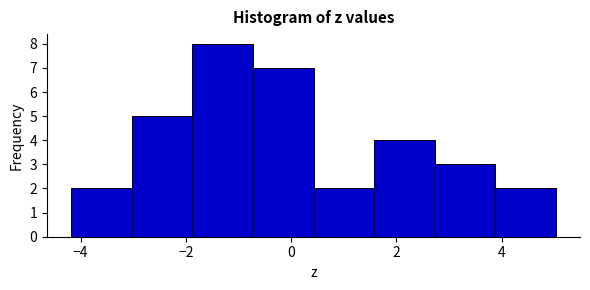

Reading left to right, list every bar in this chart as the range it spans on the x-axis followed by its height. Neither the bar edges nor the heights are printed on the chart, so give them approximately, as read against the axes.

-4.2 to -3.0: 2
-3.0 to -1.8: 5
-1.8 to -0.8: 8
-0.8 to 0.4: 7
0.4 to 1.6: 2
1.6 to 2.8: 4
2.8 to 3.8: 3
3.8 to 5.0: 2